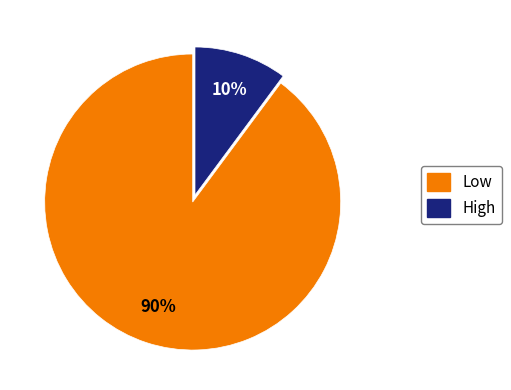

Is there a majority slice in this chart?

Yes